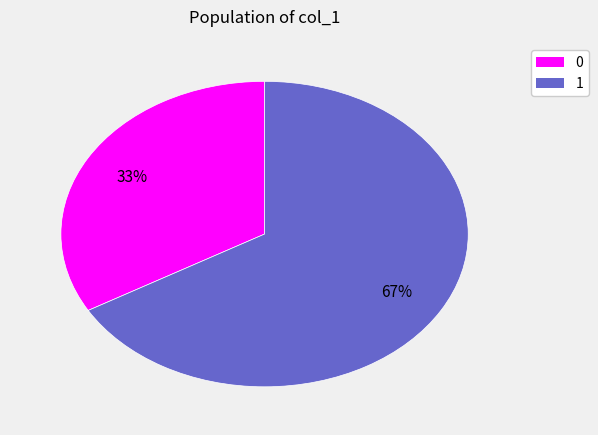

The 0 slice represents 47% of the pie. True or false?

False